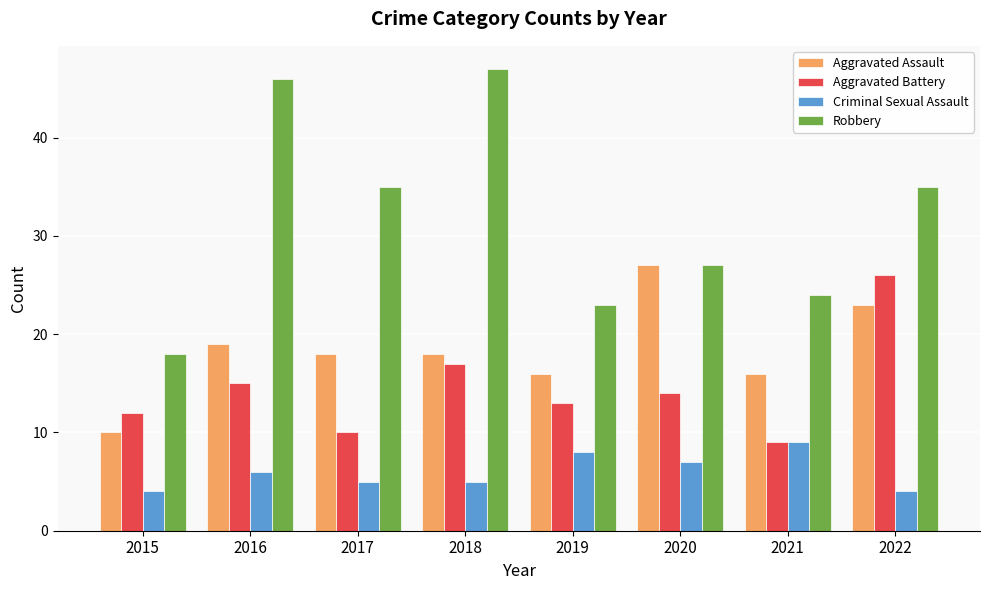

Does the chart contain stacked bars?

No